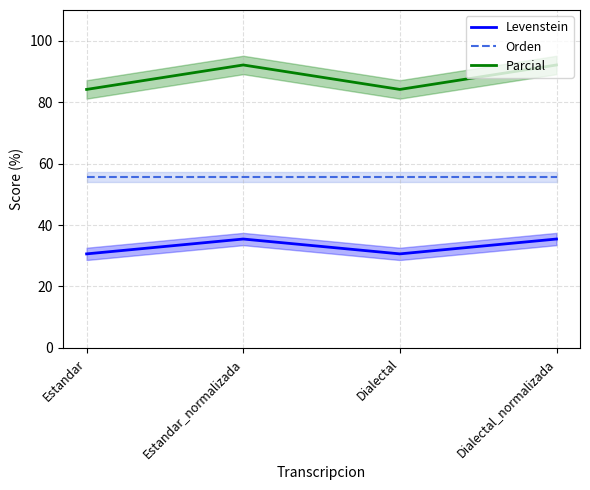

Does the chart display data point markers on the line(s)?

No